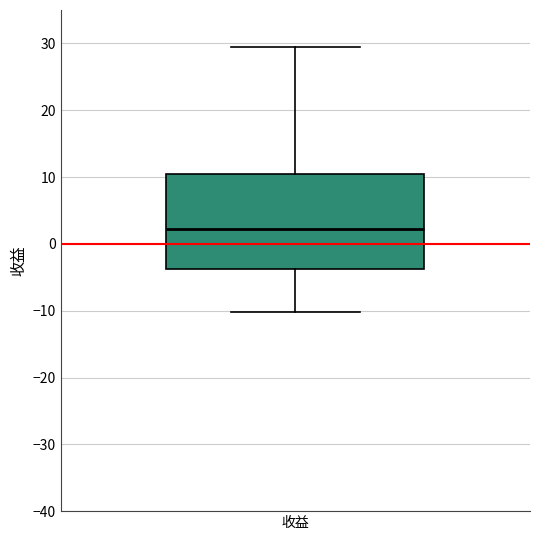

Where does the median line of the box for 收益 sit on the y-axis? The values are not printed on the chart, so give them approximately, as read against the axis.

2